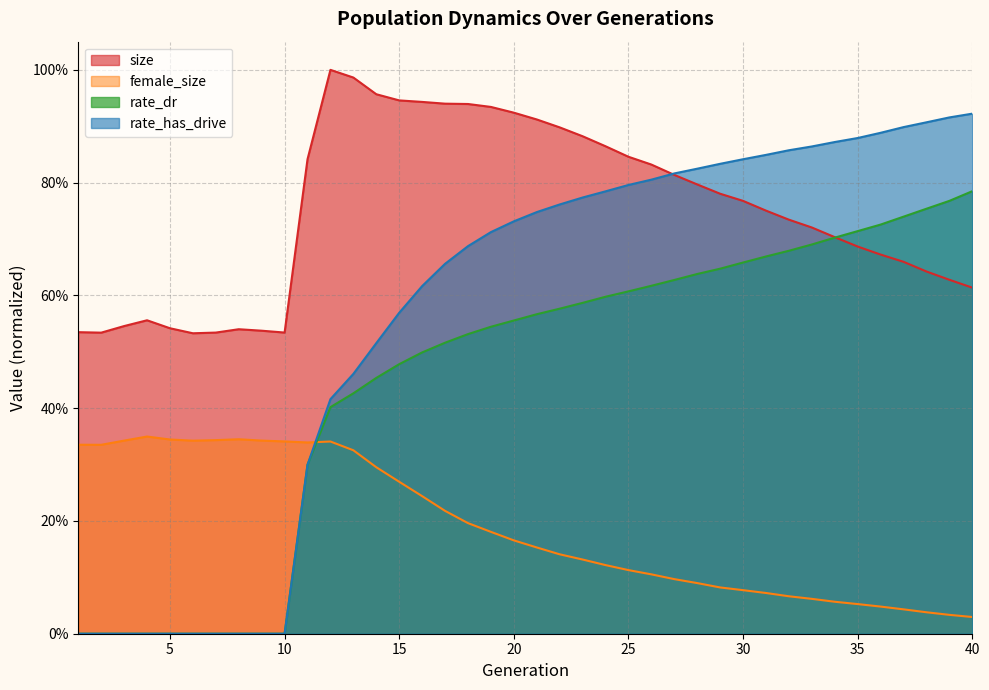

Does the chart have visible grid lines?

Yes